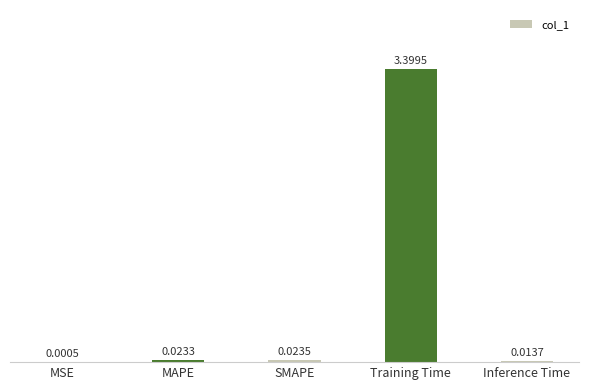

What is the change in value from SMAPE to Training Time?

+3.4